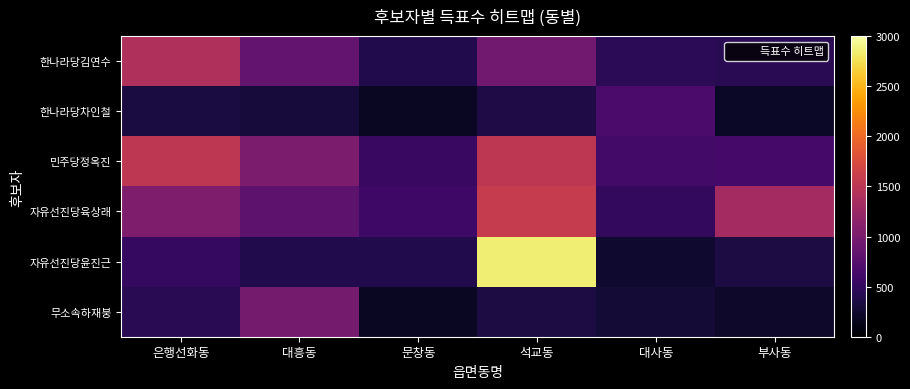

List the series in order of their peak value, highest first.

자유선진당윤진근, 자유선진당육상래, 민주당정옥진, 한나라당김연수, 무소속하재붕, 한나라당차인철